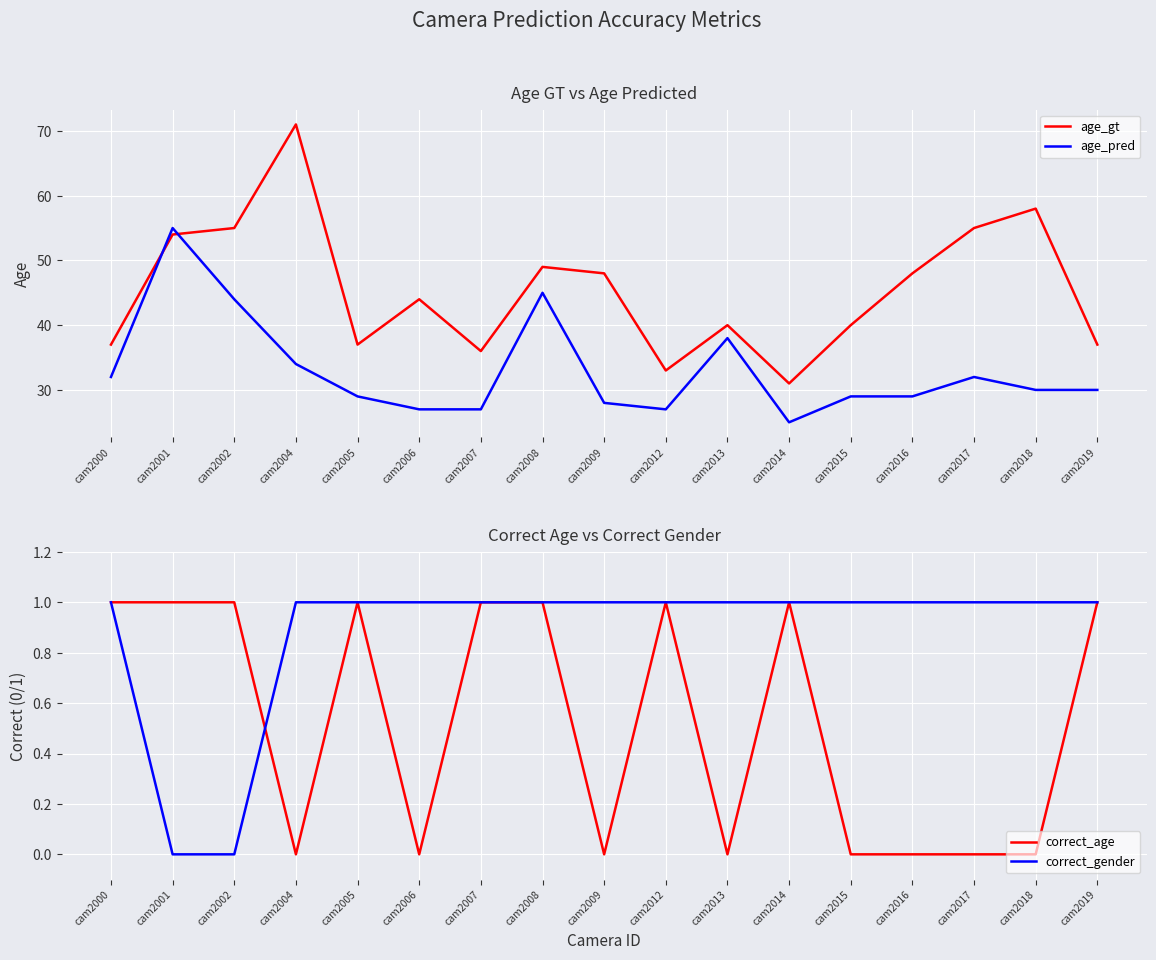

The correct_gender series shows 1 at cam2005. True or false?

False